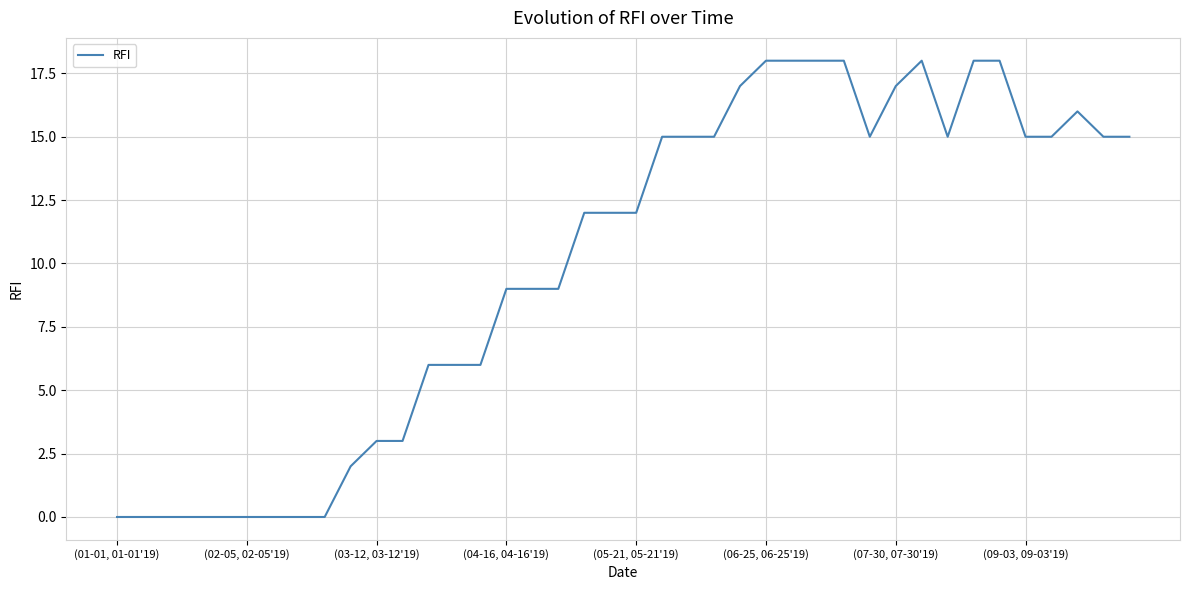

What is the greatest value displayed?

18